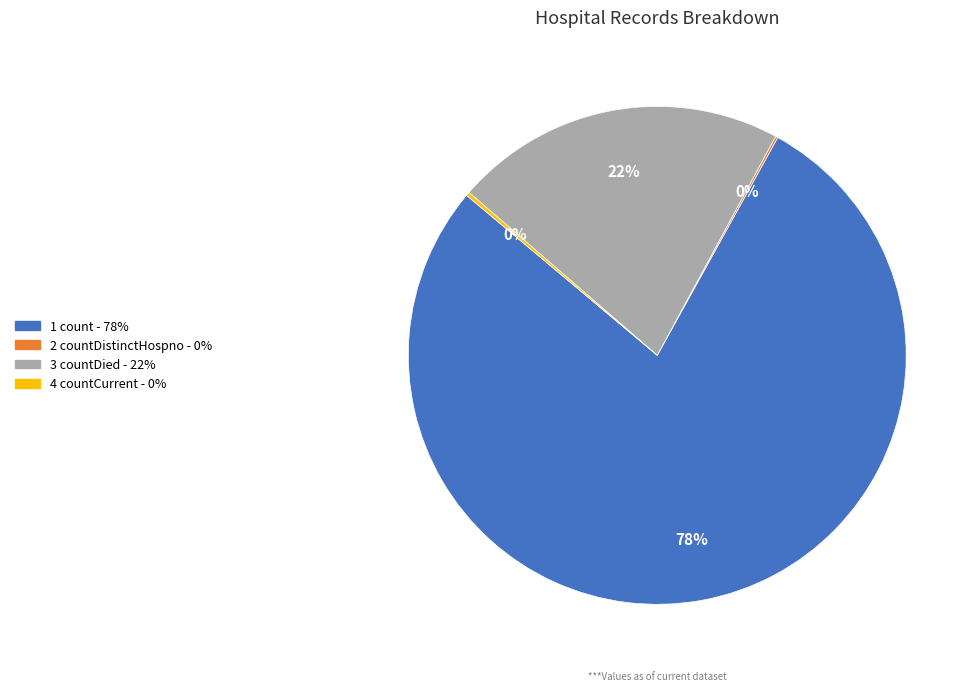

To the nearest percent, what is the difference between the largest and smallest slice percentages?

78%